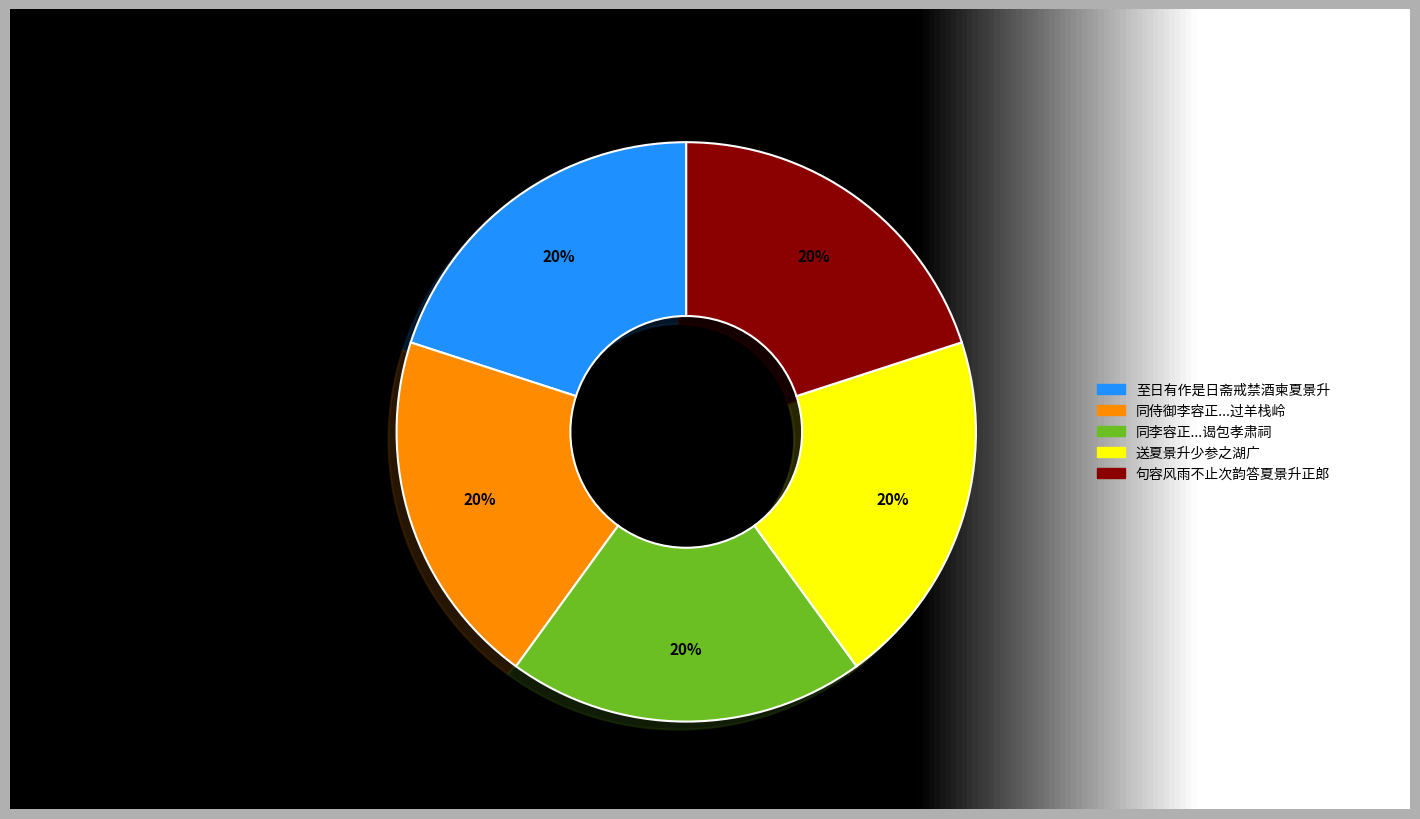

What is the ratio of the value at 同李容正夏景升谒包孝肃祠次马紫崖学士韵祠在庐州城外濠中 to the value at 句容风雨不止次韵答夏景升正郎?

1.0